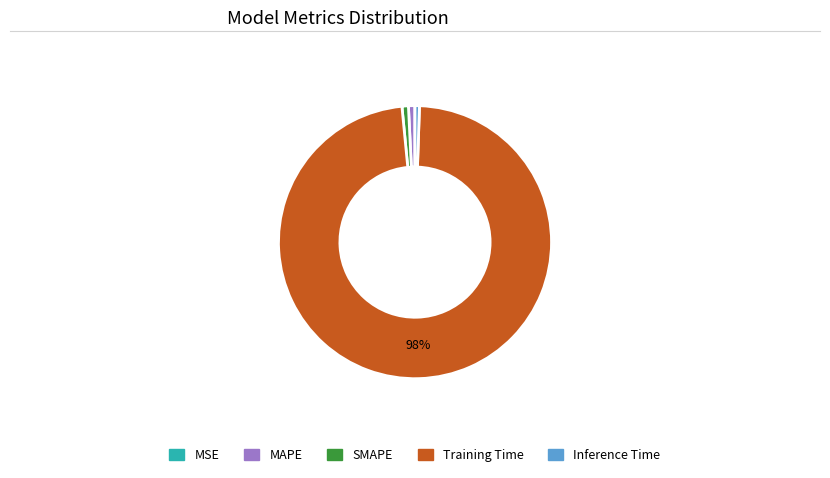

Is there any slice that represents more than half of the pie?

Yes